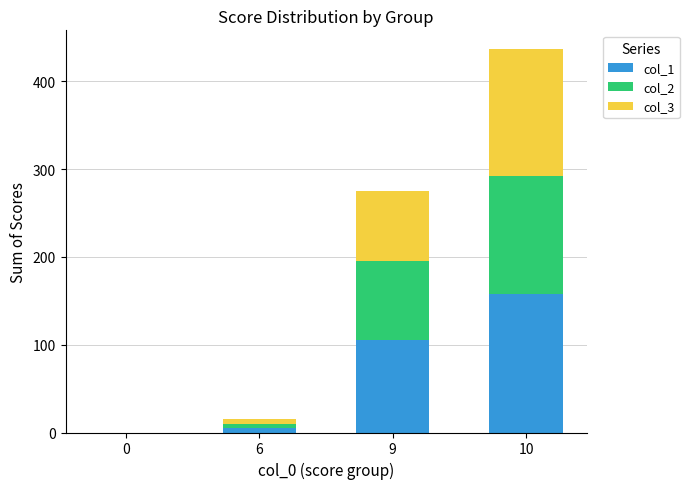

Reading left to right, transcribe the values for col_1.

0=0.0	6=5.0	9=105.0	10=158.0